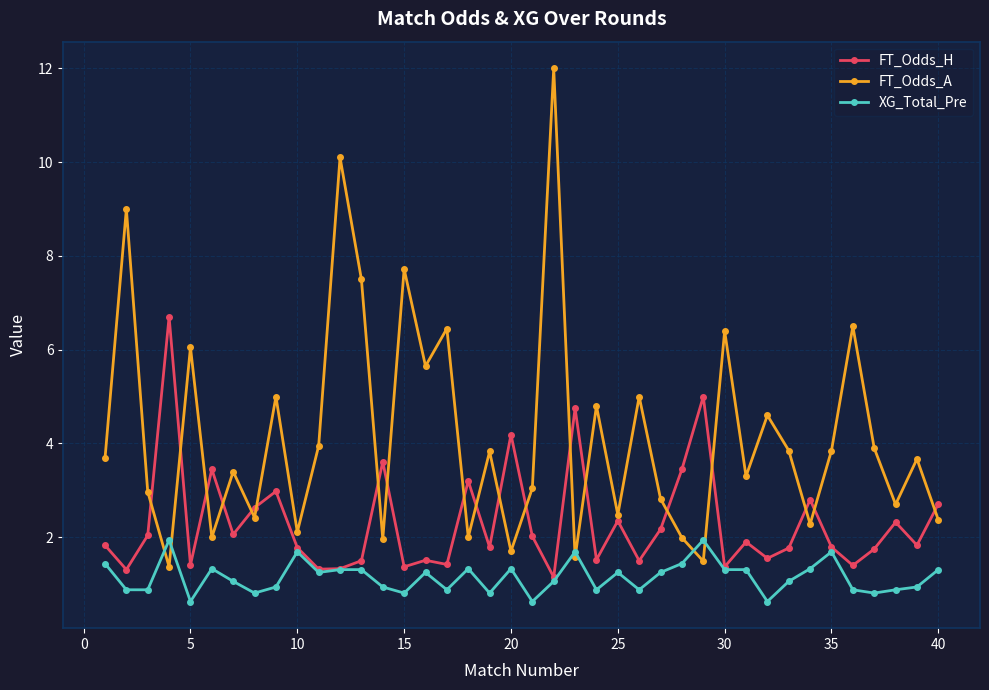

True or false: FT_Odds_A and FT_Odds_H intersect in this chart.

True